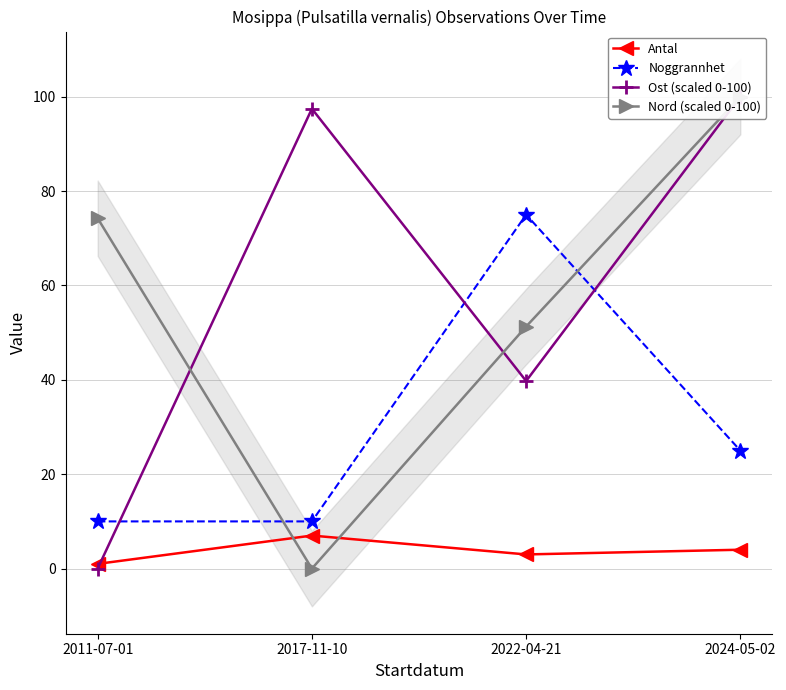

What is the sum of all Ost (scaled 0-100) values?

237.2